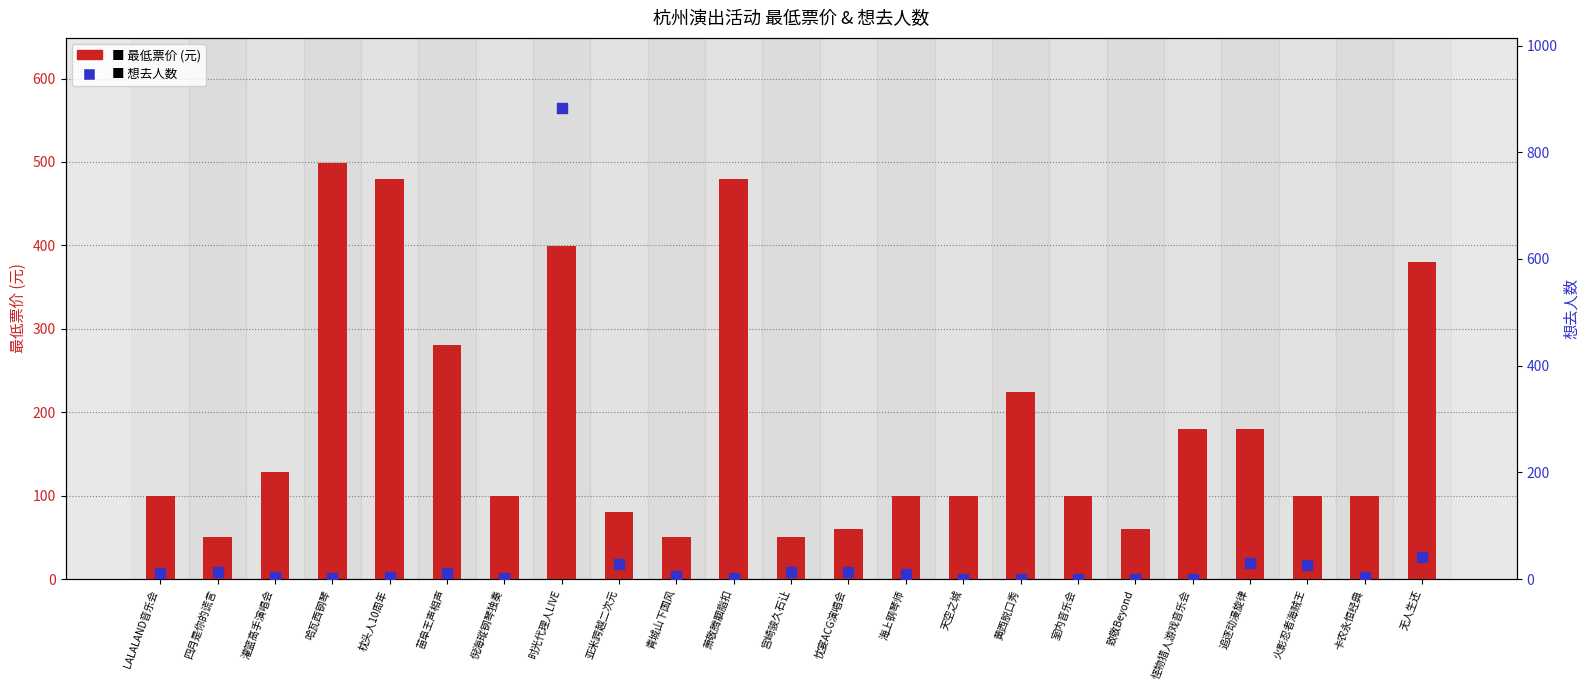

Which series has the largest total across all categories?

最低票价 (元)